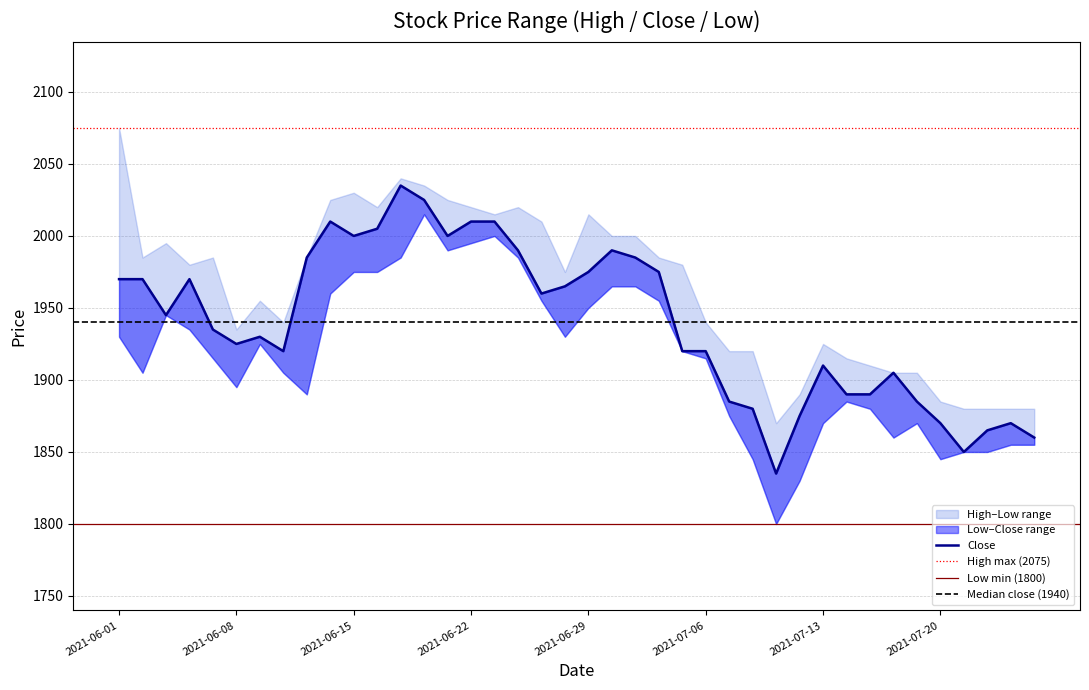

The value of Low at 2021-07-21 is 1850. True or false?

True